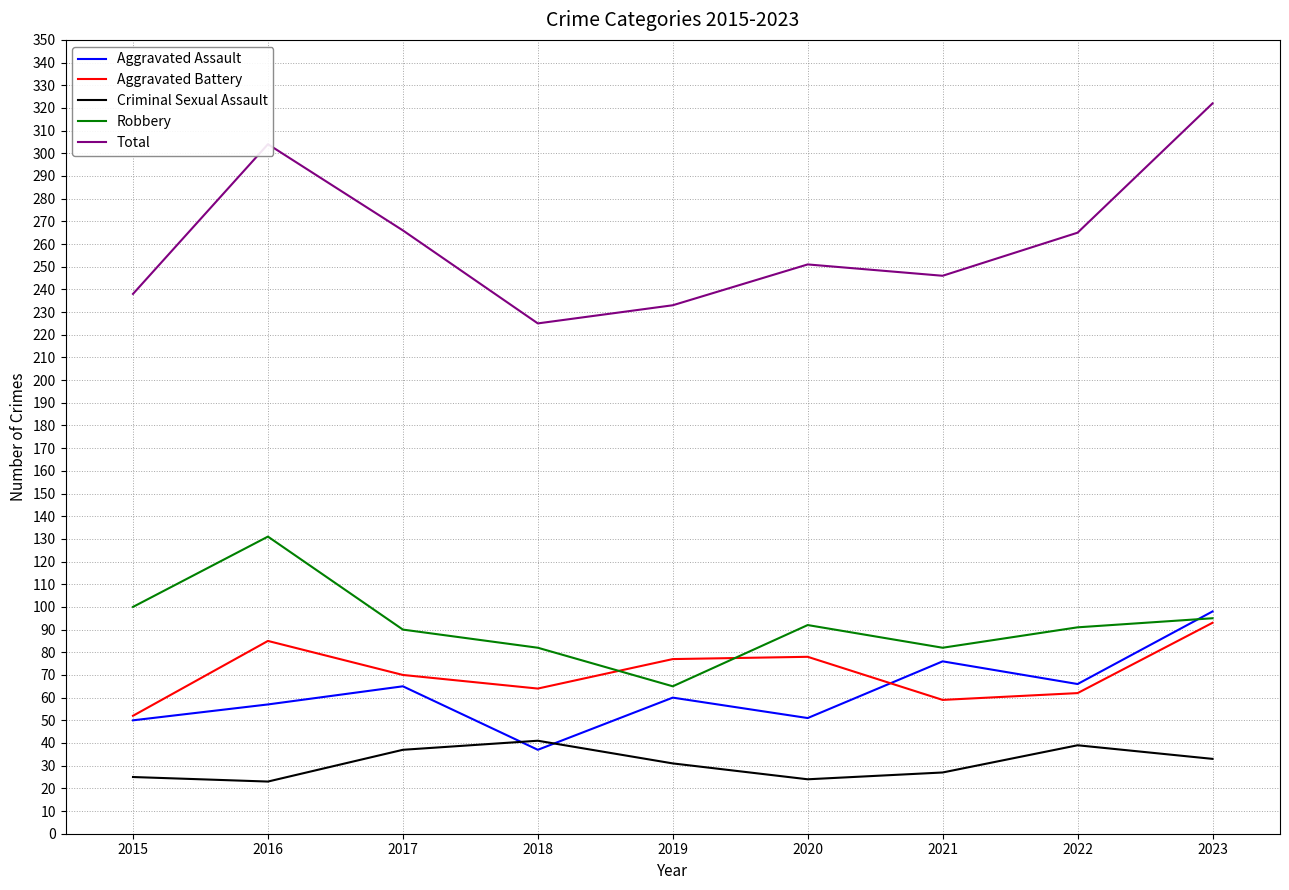

Which series has the largest range (max minus min)?

Total